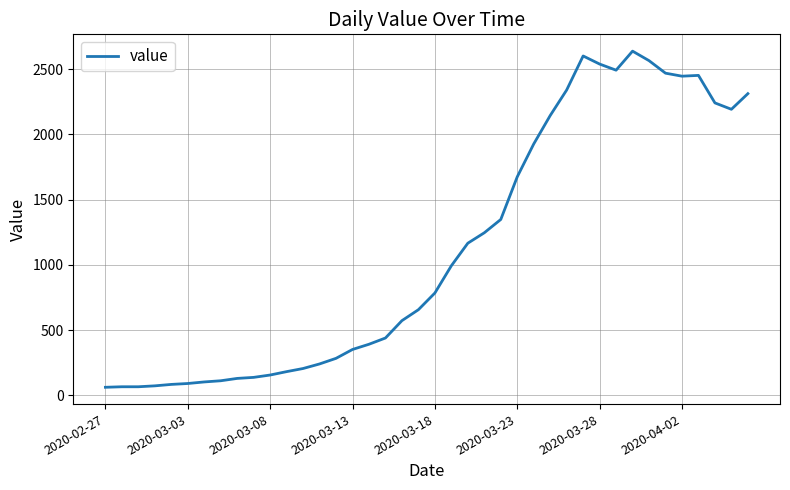

What is the smallest value displayed?

61